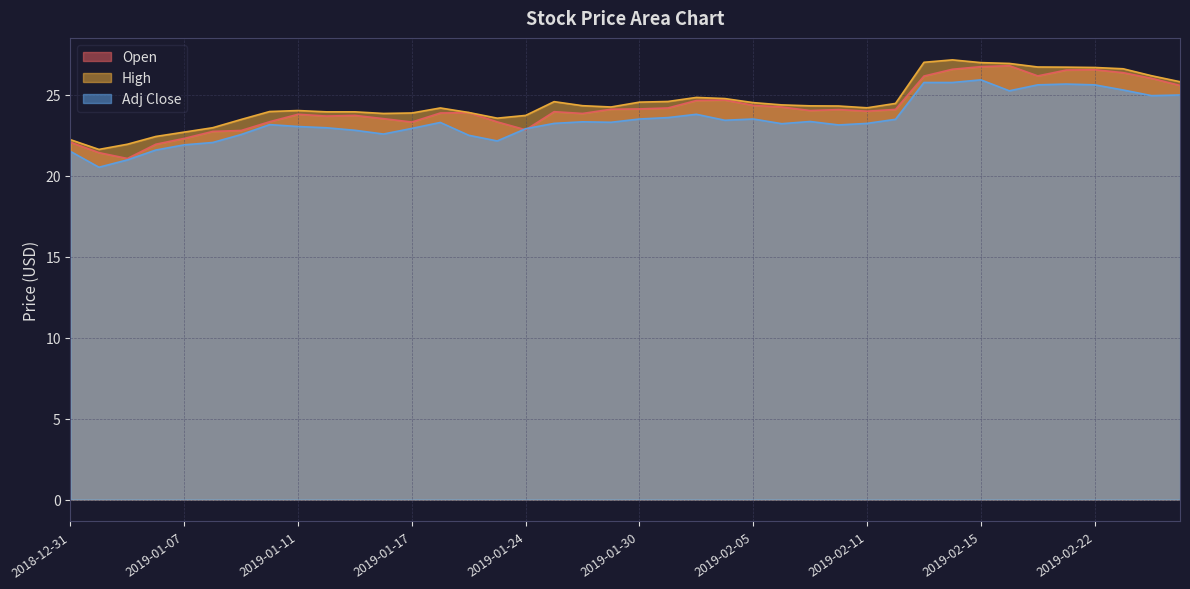

True or false: High and Open intersect in this chart.

False